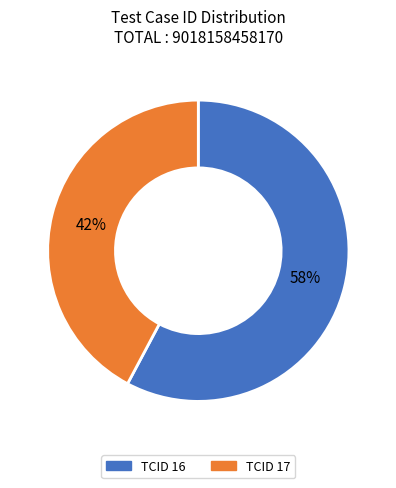

Does any single category account for the majority?

Yes